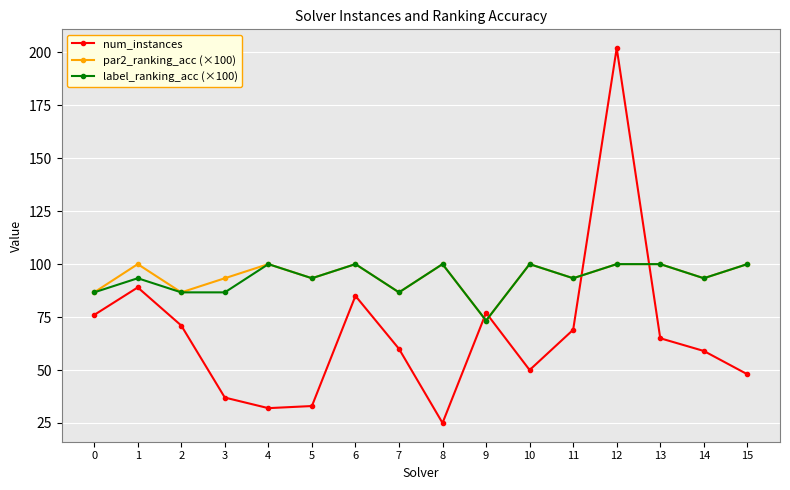

True or false: num_instances has more than 1 points higher than both neighbors.

True